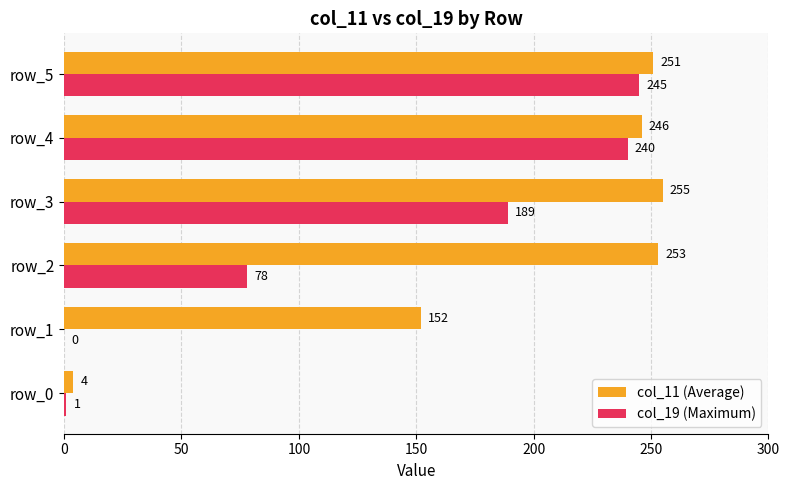

What is the average value of the col_11 (Average) series?

194